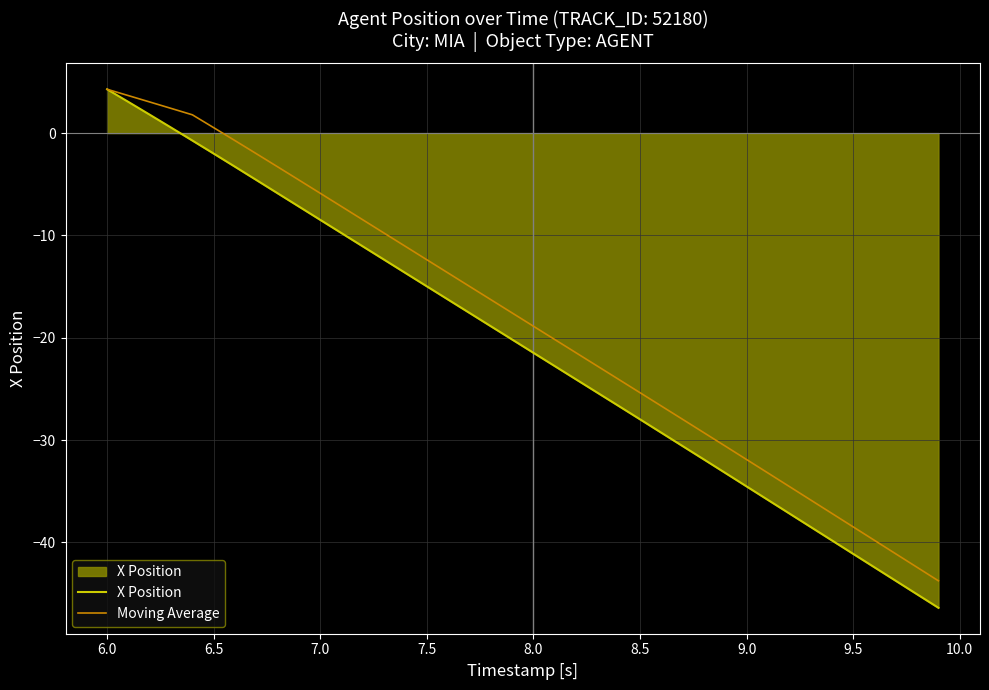

How many values in Moving Average are below zero?

34